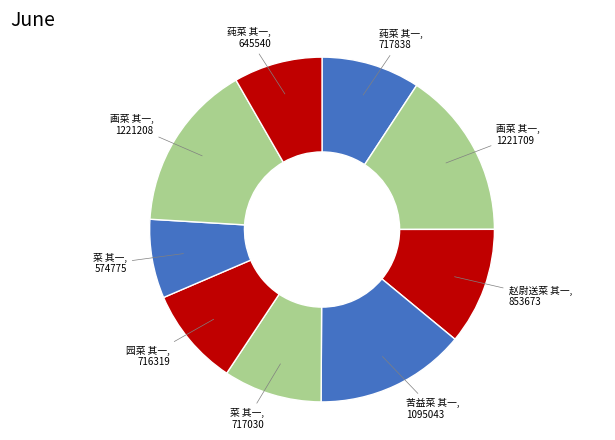

How many slices are in this pie chart?

9